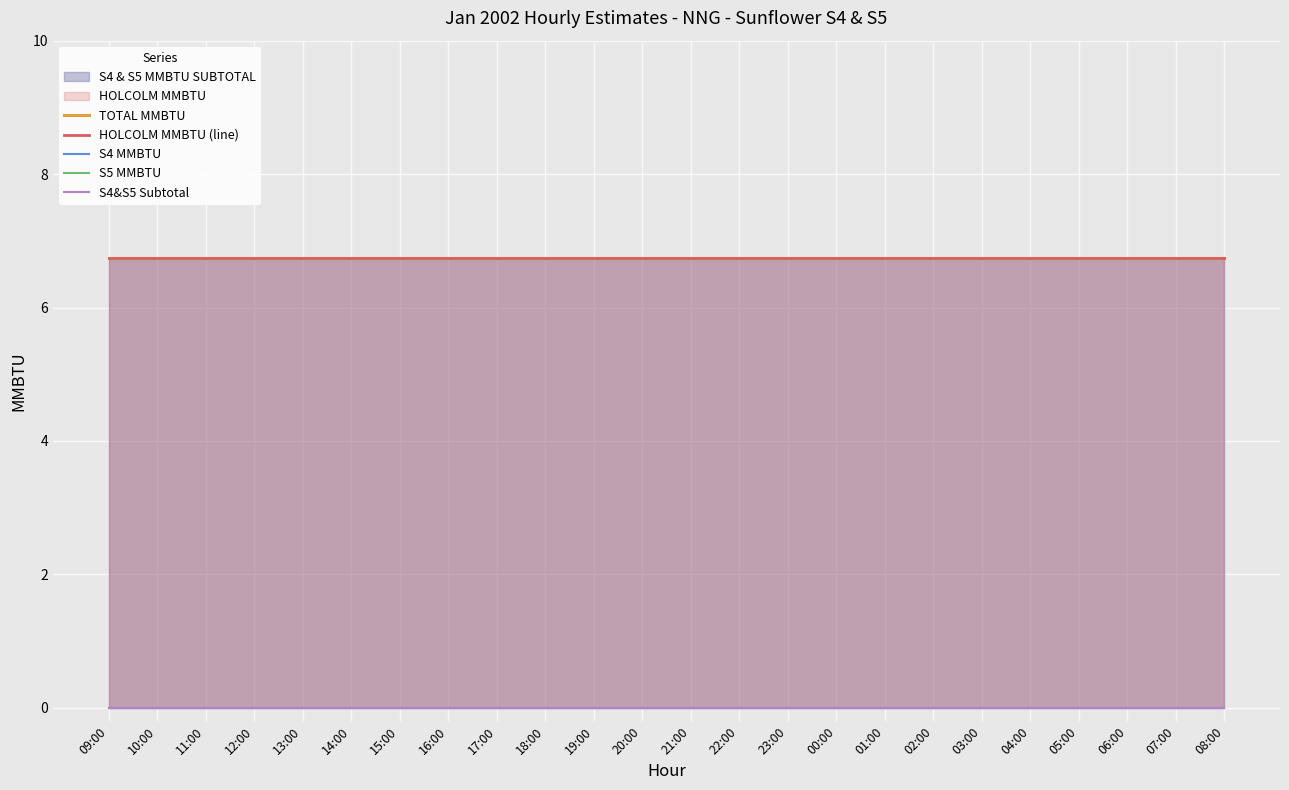

The TOTAL MMBTU series shows 3.4 at 04:00. True or false?

False